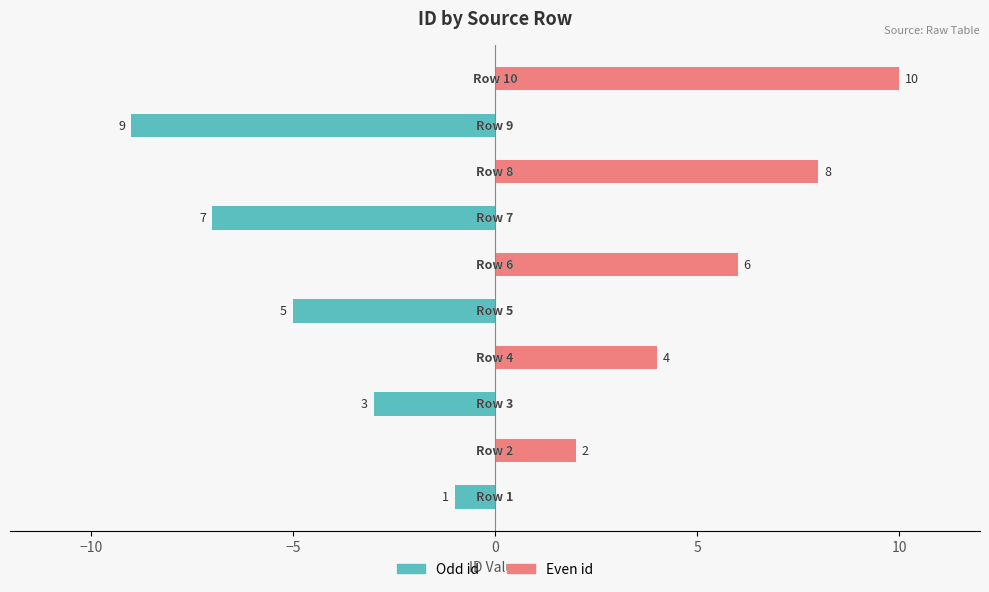

What is the label of the 9th bar from the left?

8